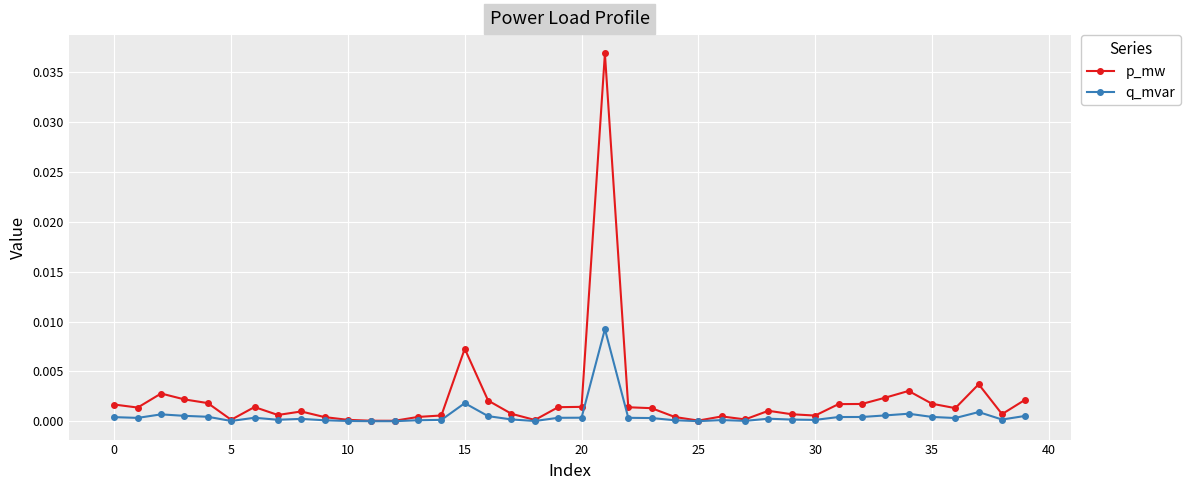

Rank the series by their average value, from lowest to highest.

q_mvar, p_mw